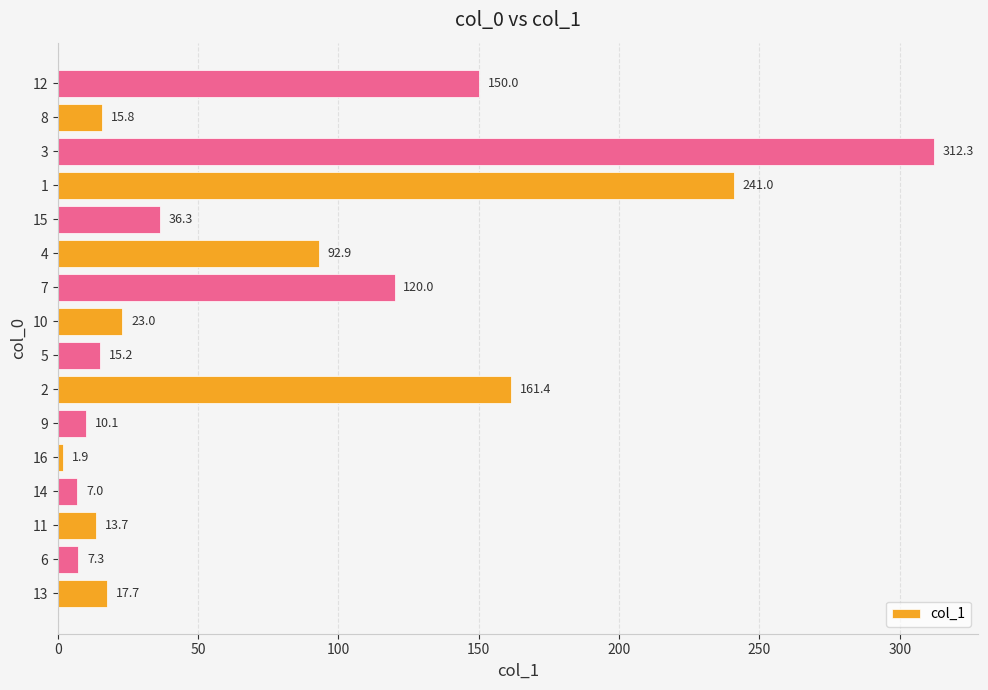

Reading bottom to top, what are all the values shown in this chart?

17.7	7.3	13.7	7.0	1.9	10.1	161.4	15.2	23.0	120.0	92.9	36.3	241.0	312.3	15.8	150.0